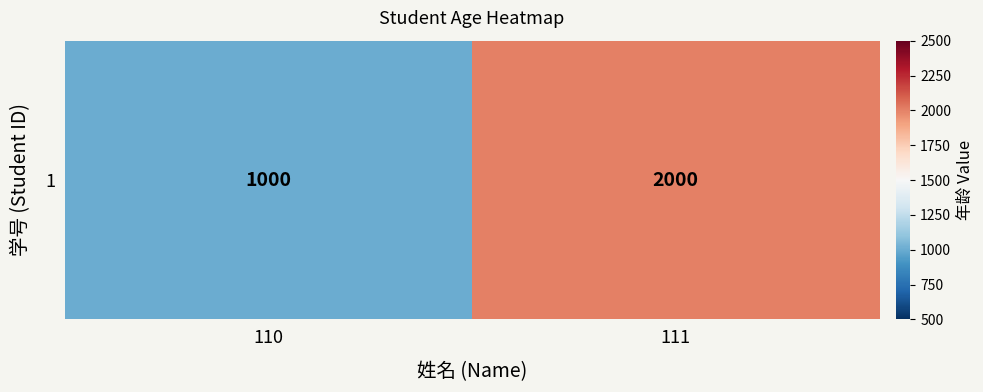

Reading left to right, extract all data points from this chart.

1000	2000